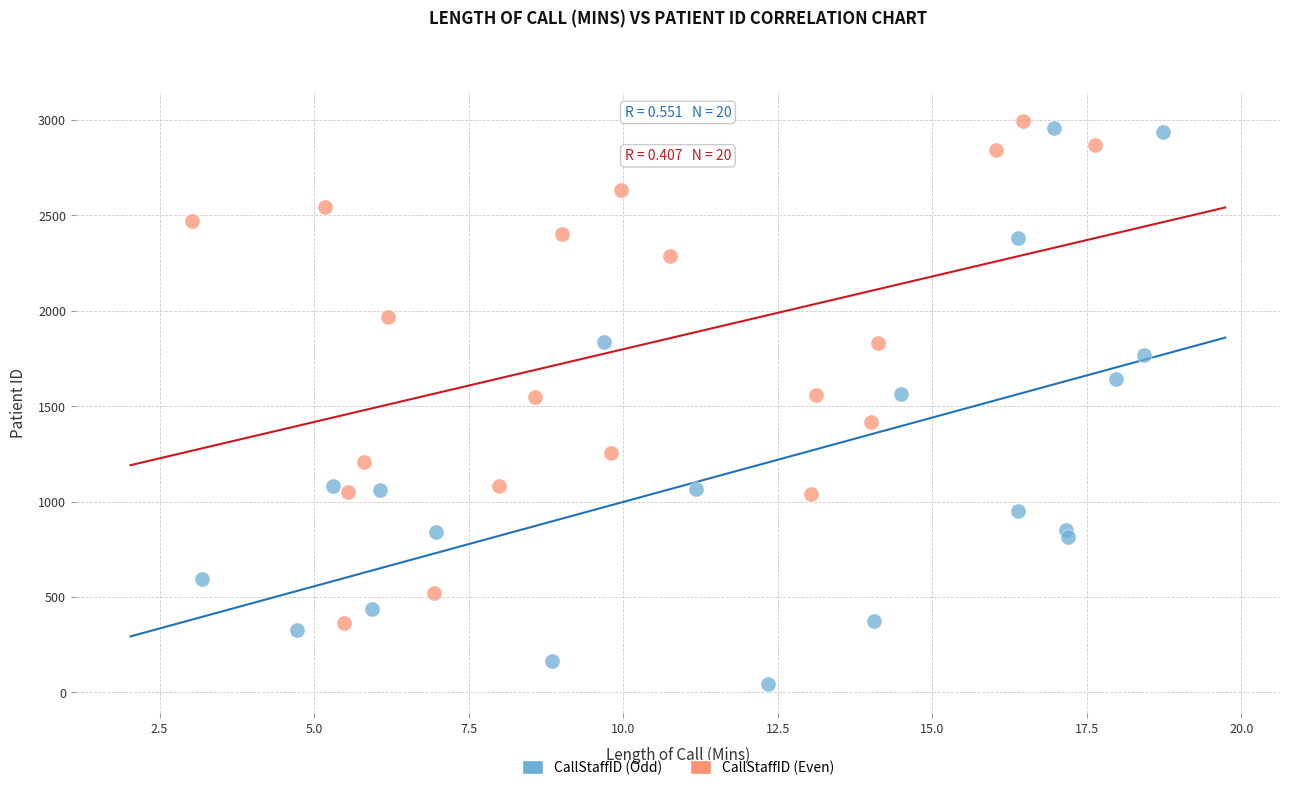

Which series reaches the minimum Y coordinate?

CallStaffID (Odd)